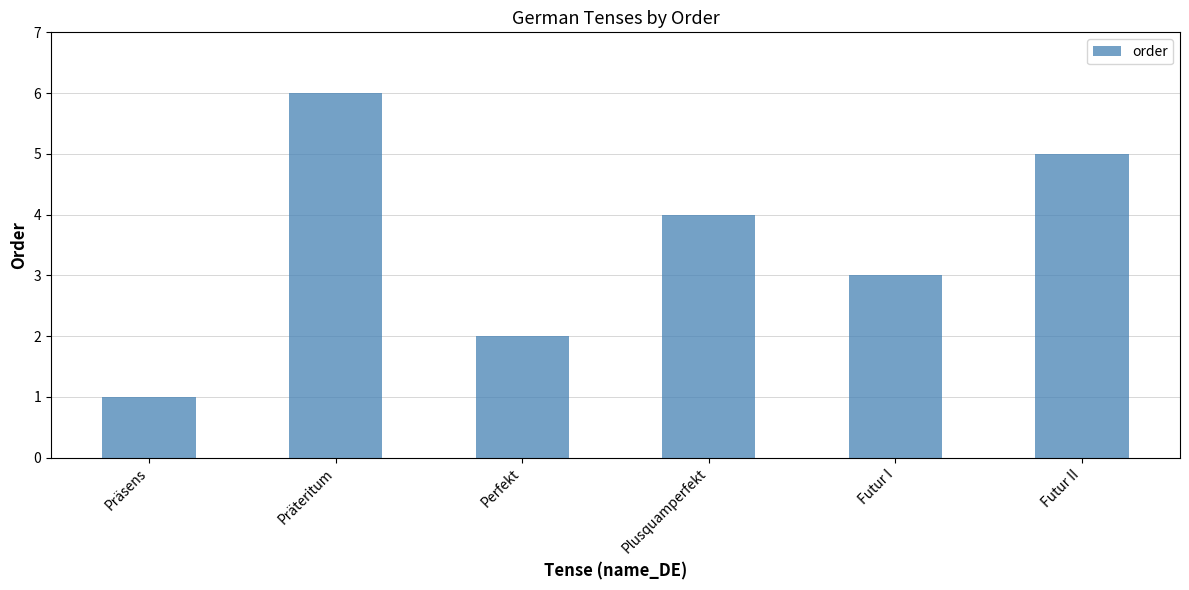

What is the label of the 2nd bar from the left?

Präteritum